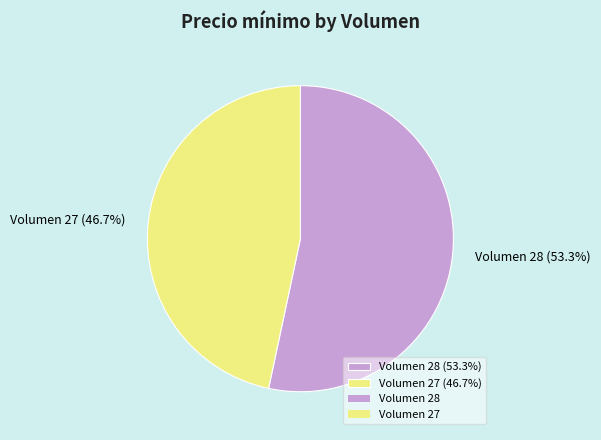

What is the ratio of the value at Volumen 28 (53.3%) to the value at Volumen 27 (46.7%)?

1.1